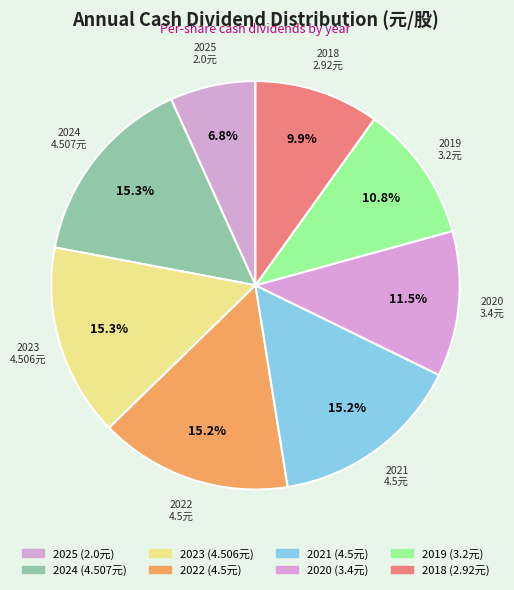

What percentage is the 2023 slice, to the nearest percent?

15%